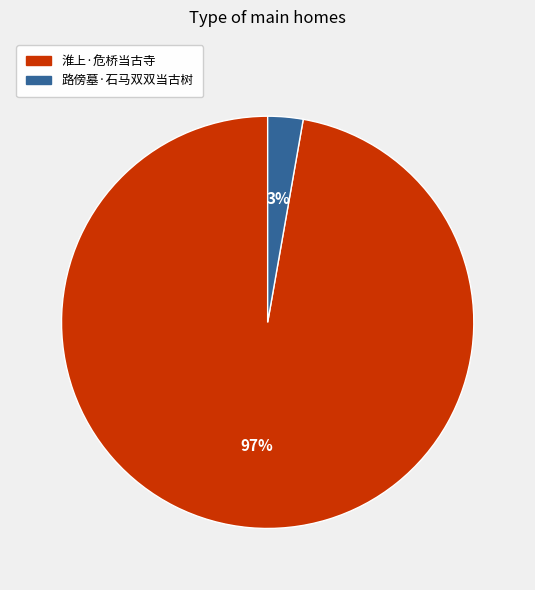

How many segments does this pie chart have?

2